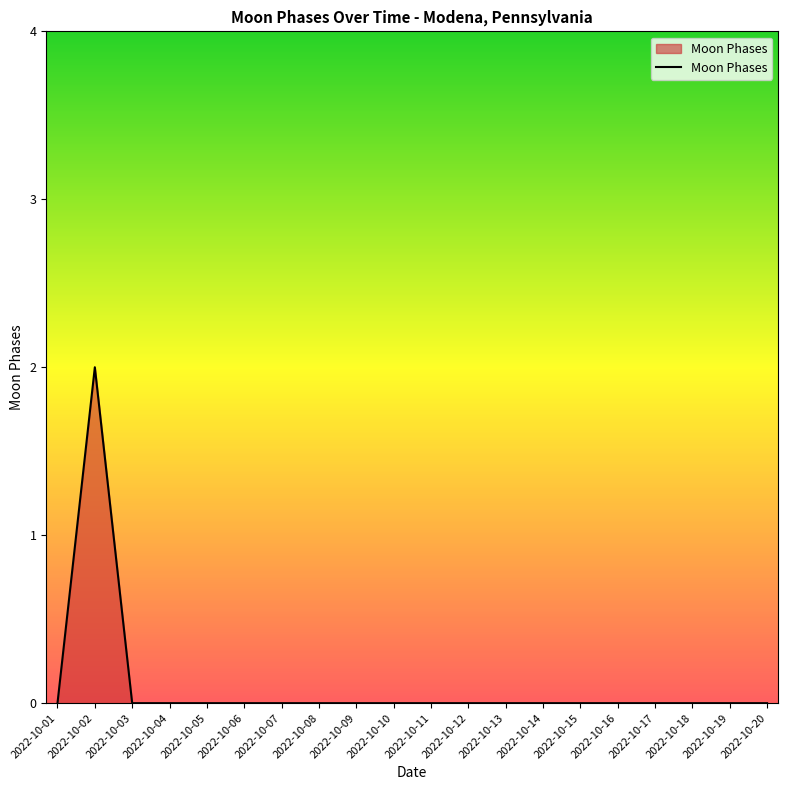

How many series are shown in this chart?

1